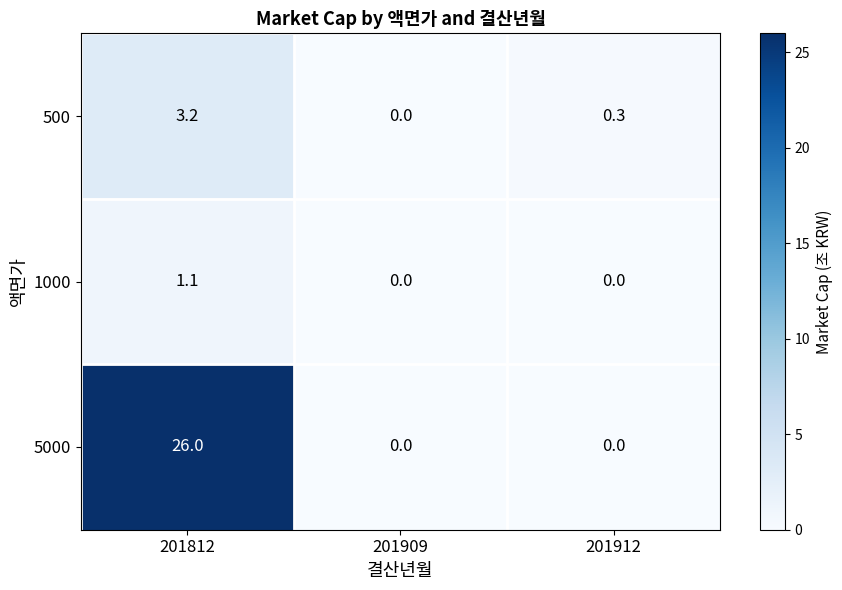

At which category does the chart reach its peak across all series?

201812